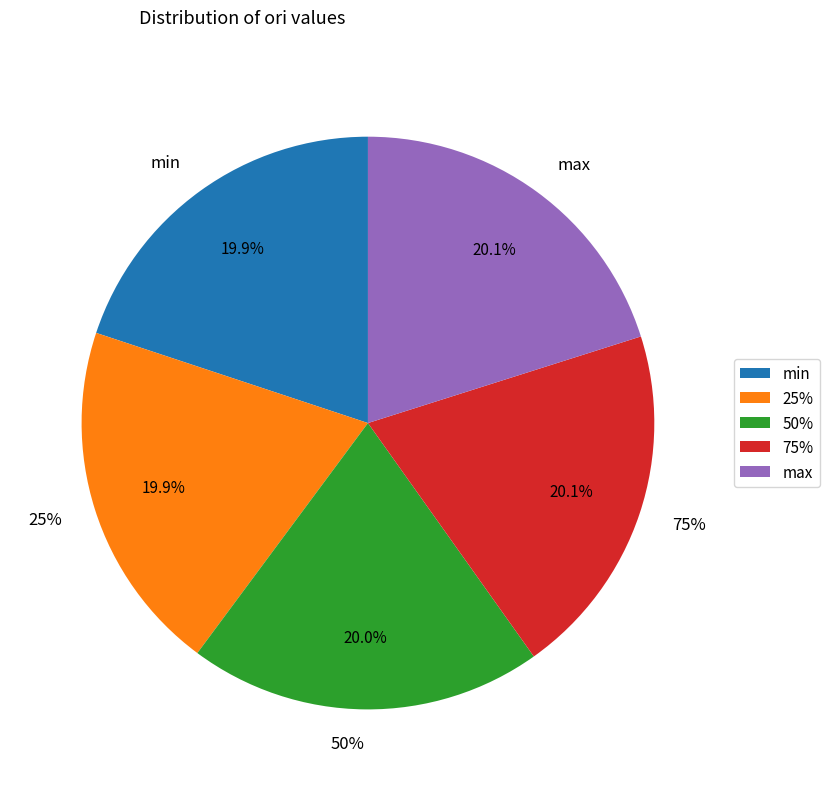

To the nearest percent, what portion does min represent?

20%